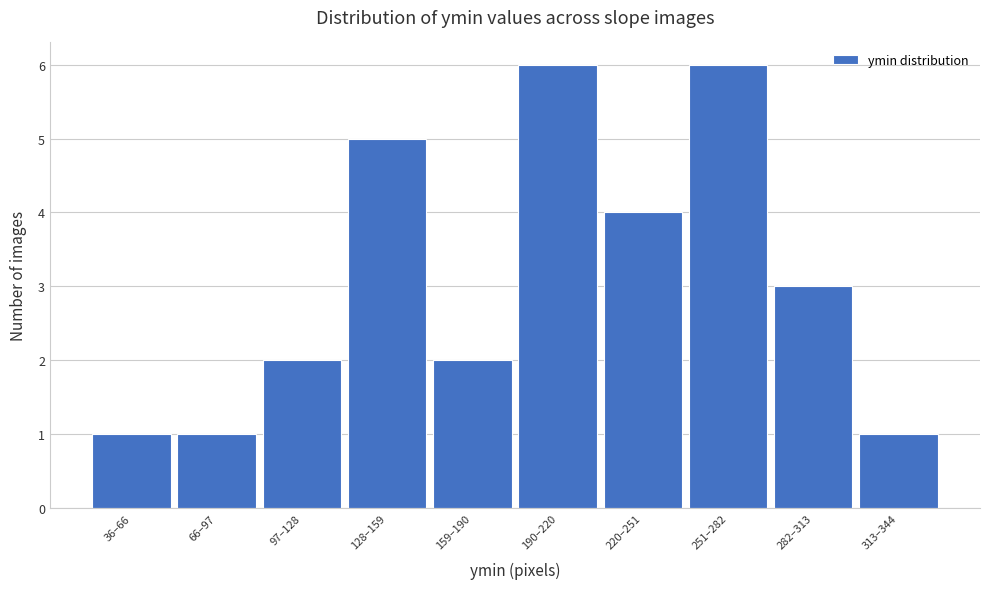

Reading left to right, transcribe all the data shown in this chart.

1	1	2	5	2	6	4	6	3	1